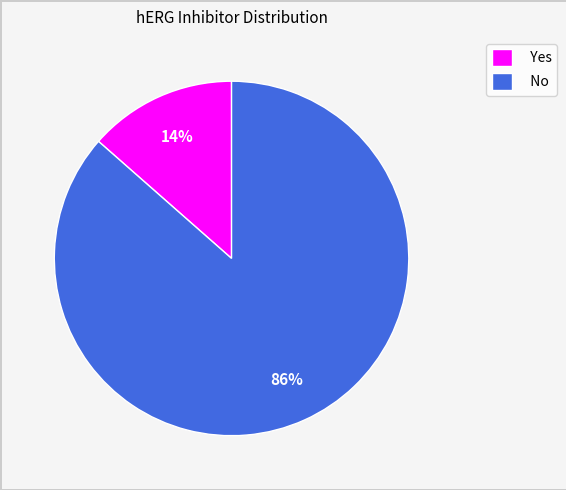

What is the largest slice in the pie chart?

No